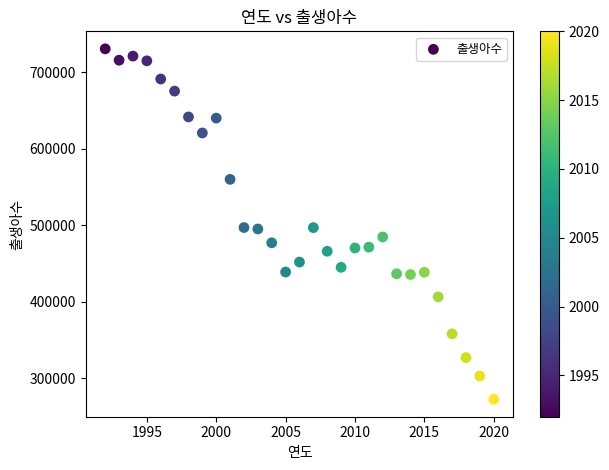

What is the range of X values (max minus min)?

28